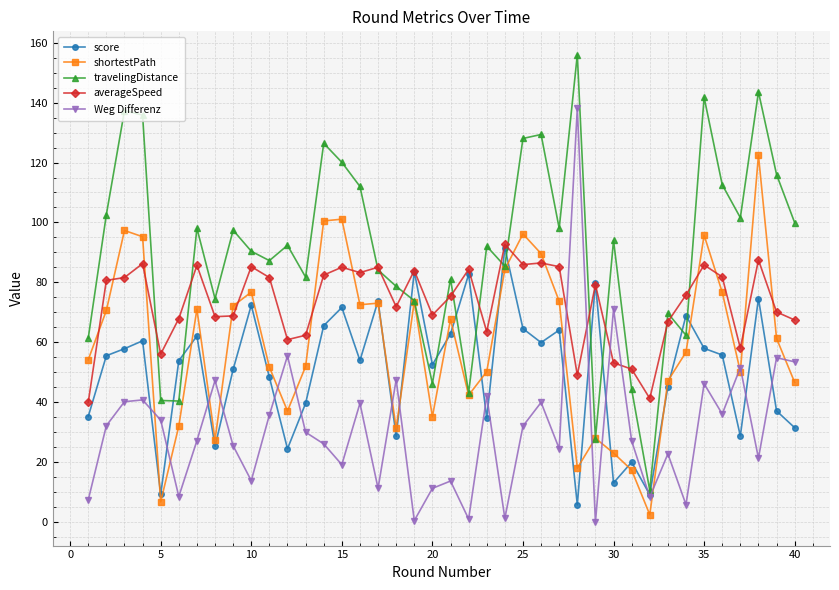

What is the value of the shortestPath point at the 22nd from the left?

42.2